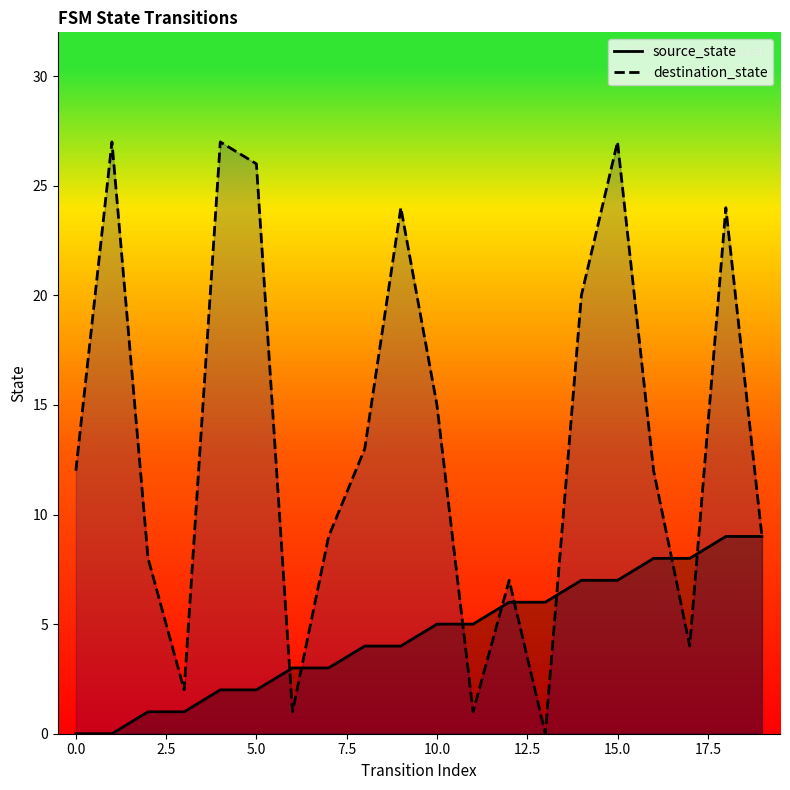

Which series has the widest spread of values?

destination_state